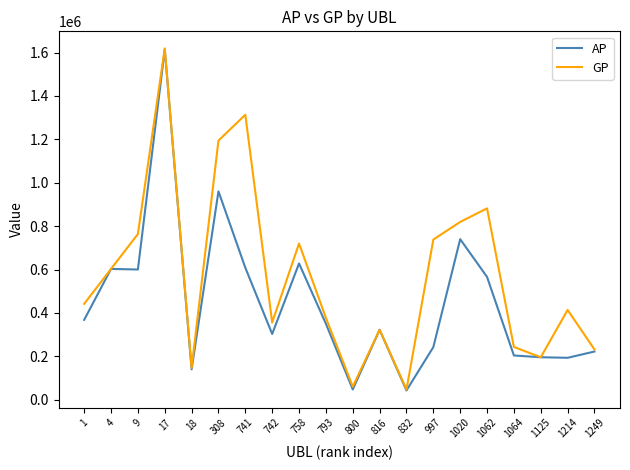

What is the smallest value displayed?

42532